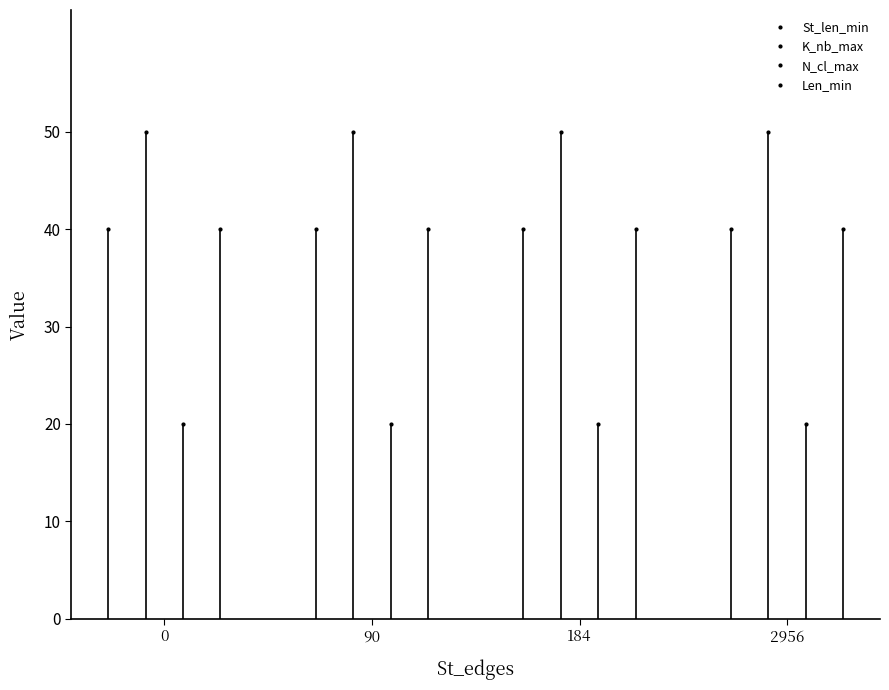

What is the spread (max minus min) of values at 0?

30